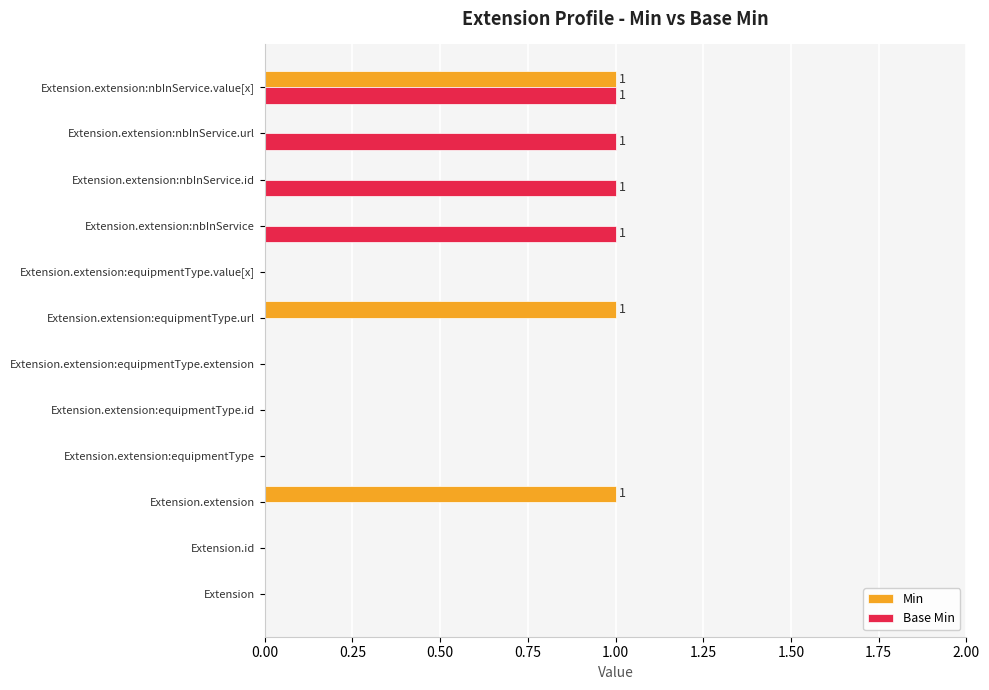

The value of Base Min at Extension.id is 0. True or false?

True